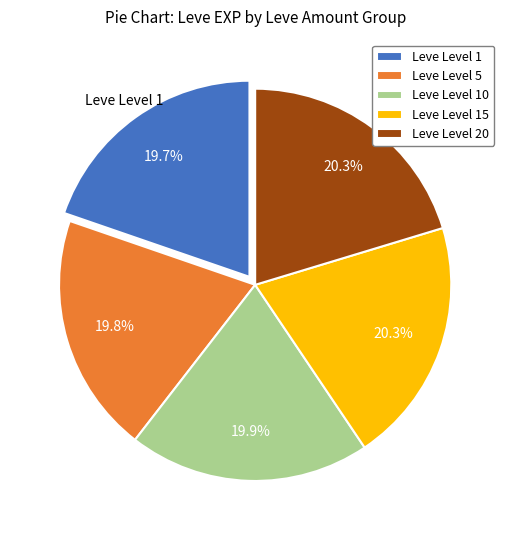

Combined, what portion of the pie is Leve Level 5 and Leve Level 20?

40.1%